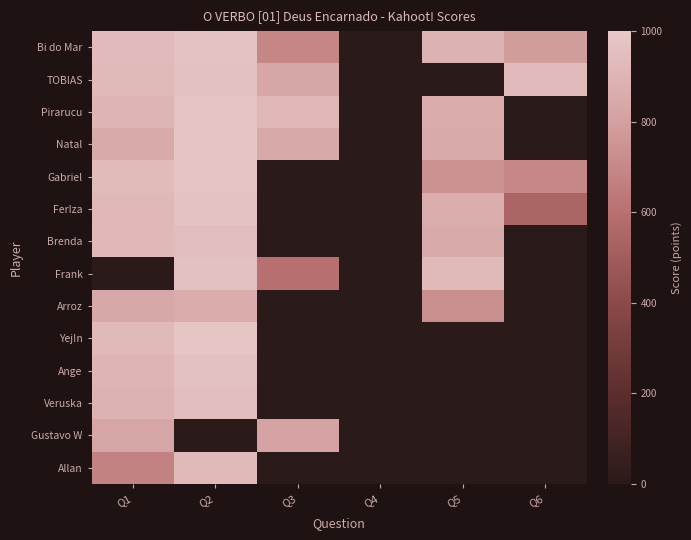

At which category is the sum across all series the highest?

Q2